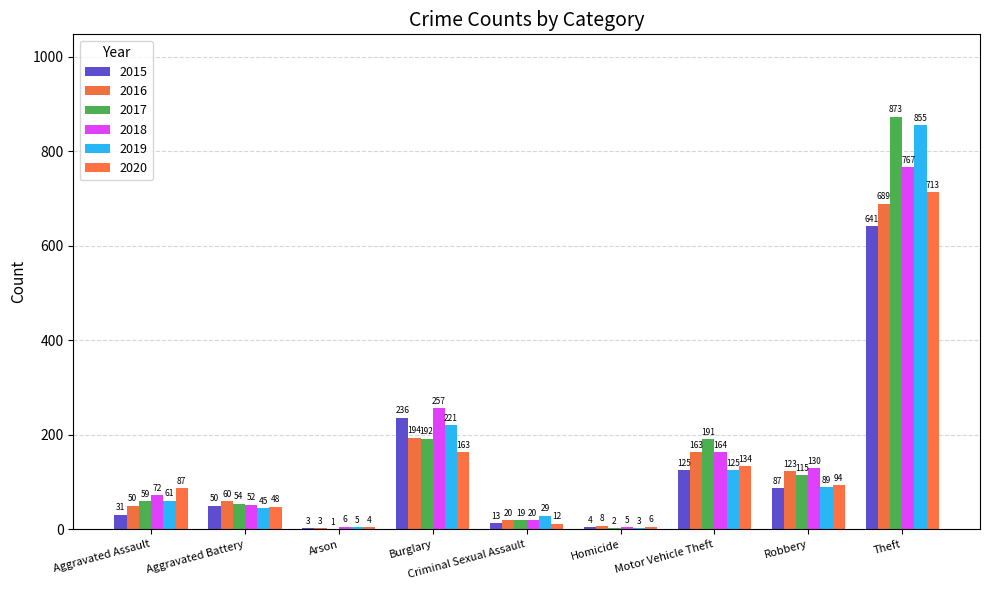

Which series has the largest total across all categories?

2017